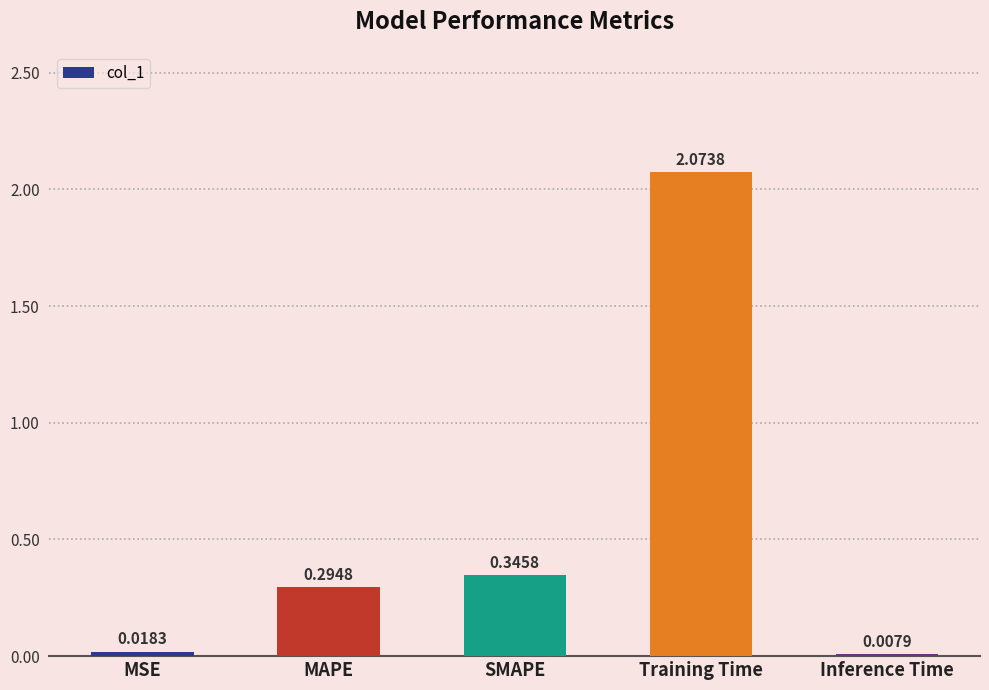

What is the label of the 1st bar from the right?

Inference Time